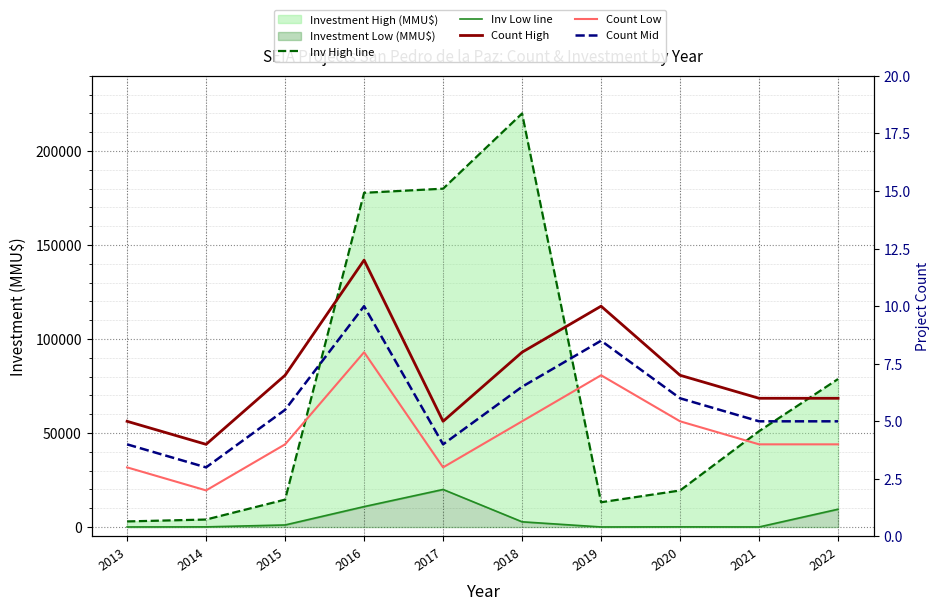

How many values in the Count Low series are below 4?

3